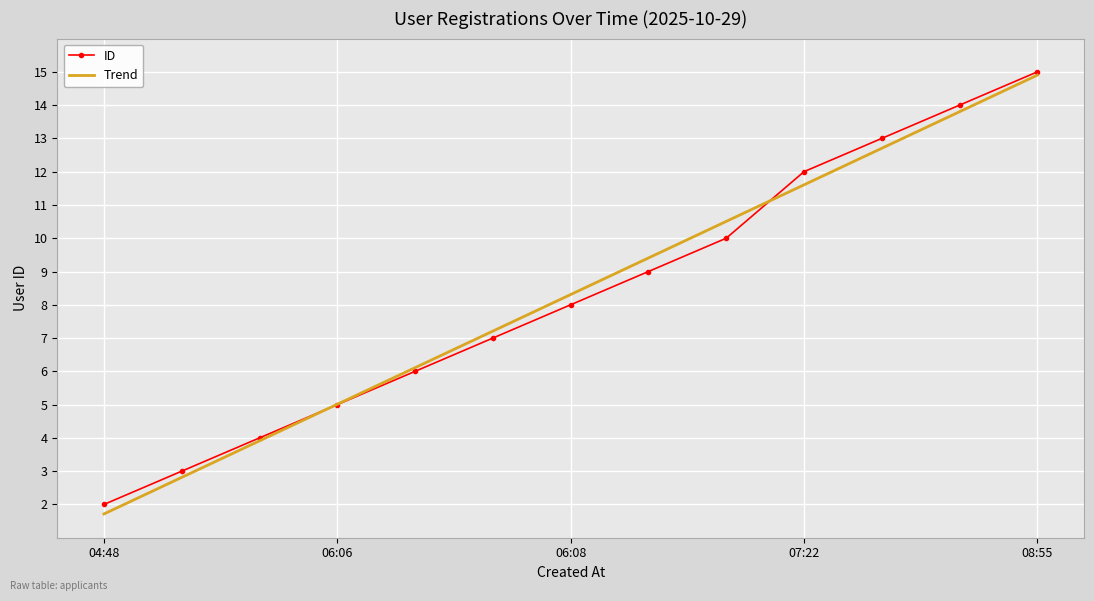

Which series has the largest range (max minus min)?

Trend